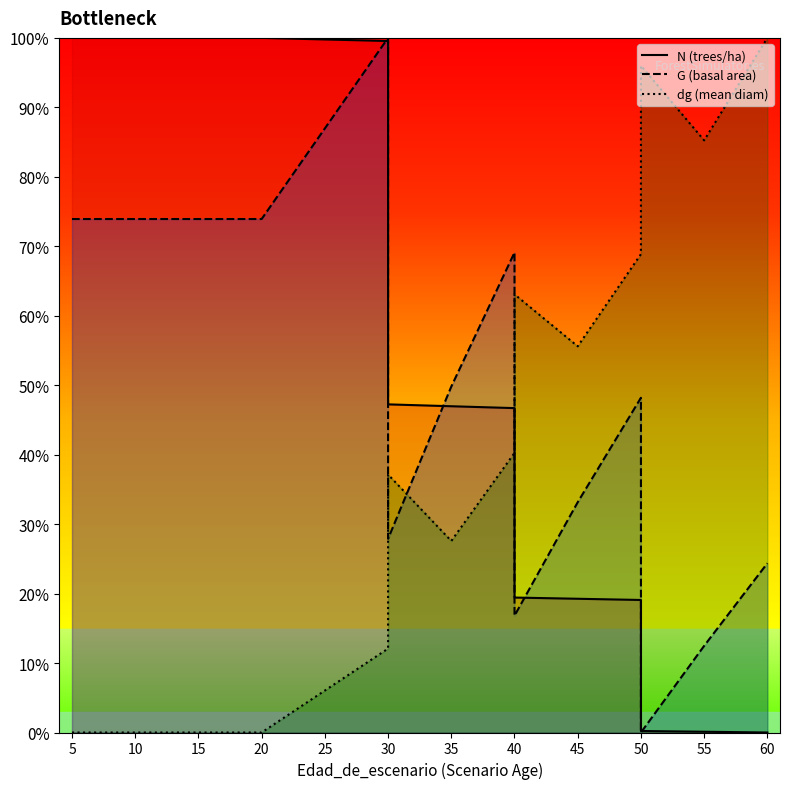

How many intersections are there between G and dg?

3